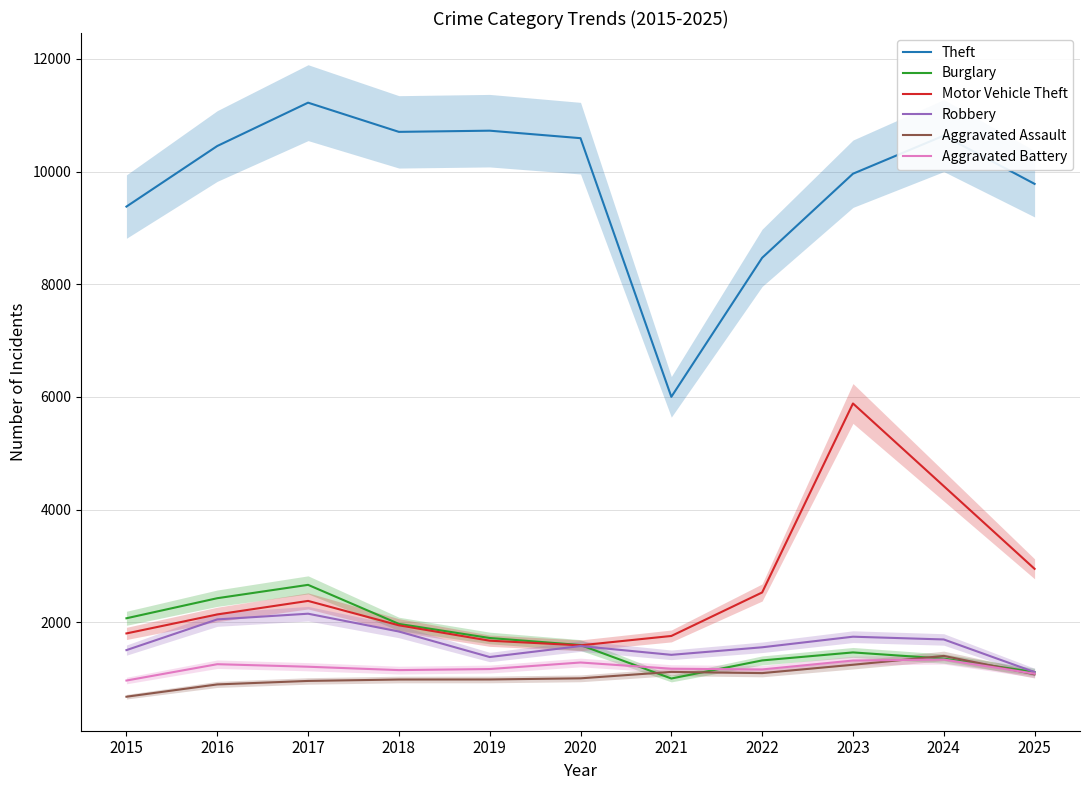

The Robbery series shows 888 at 2021. True or false?

False